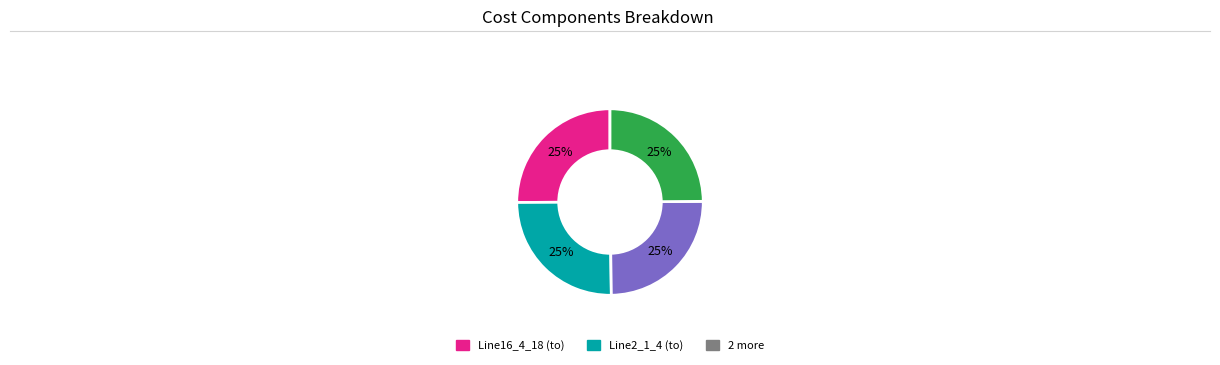

Is there any slice that represents more than half of the pie?

No